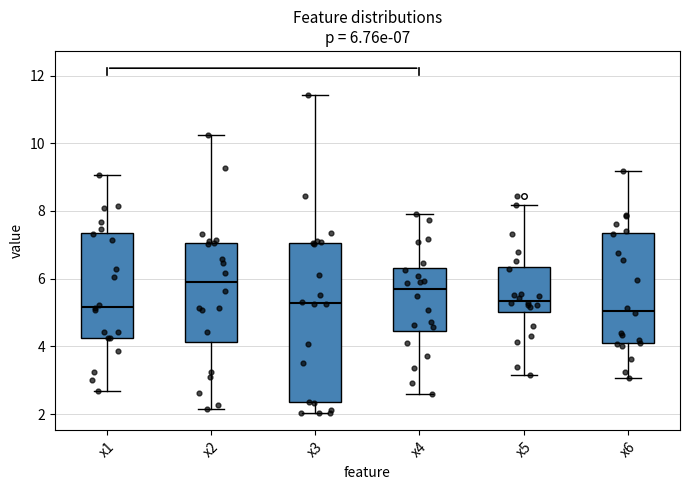

Which box's median line is the highest?

x2